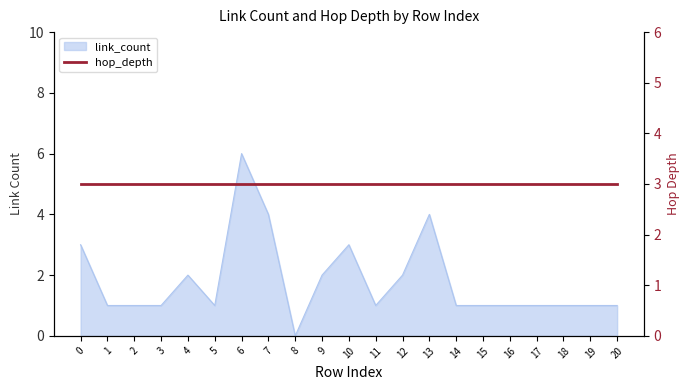

True or false: the data shows 4 at 7.

True